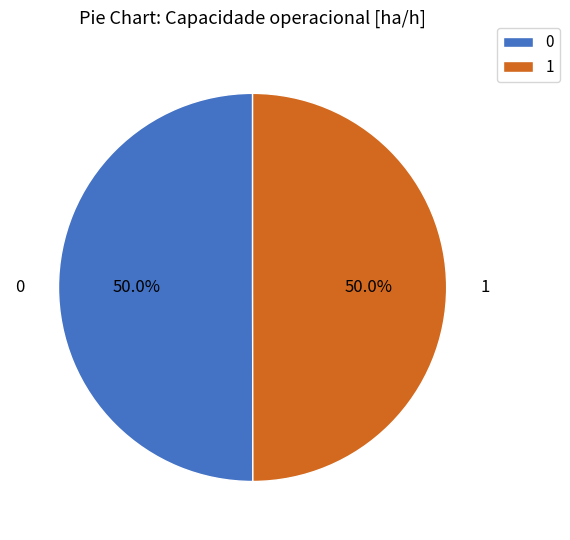

Do 1 and 0 together represent more than half of the pie?

Yes